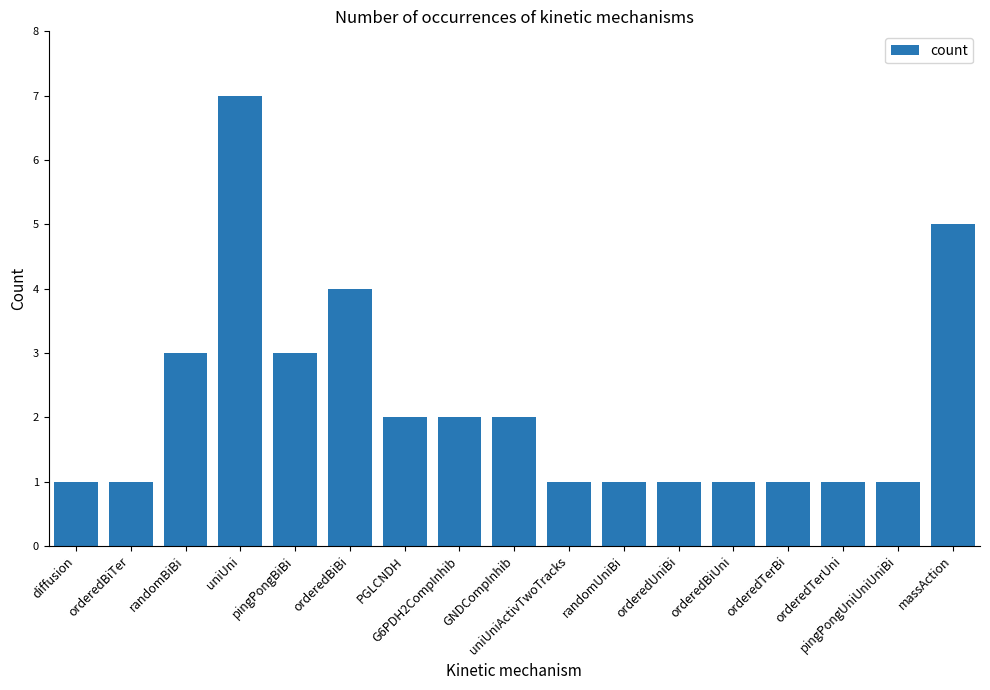

What is the smallest value displayed?

1